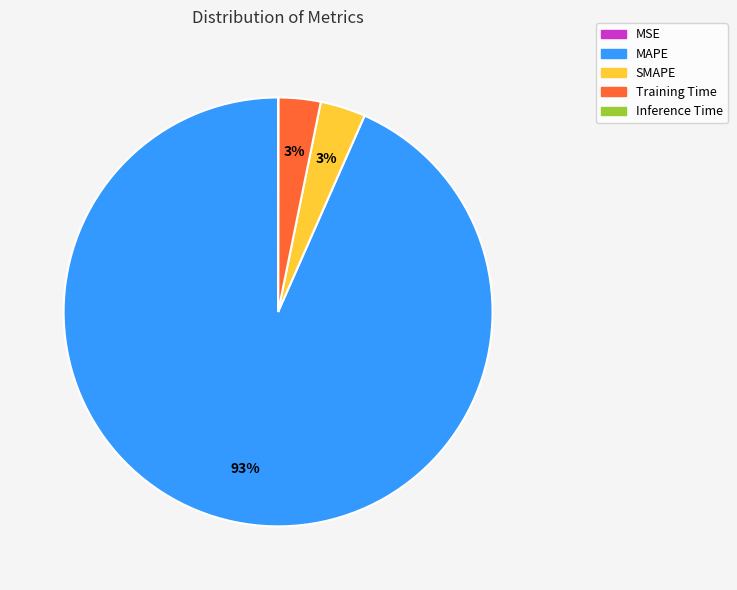

Is the sum of Training Time and SMAPE greater than half?

No